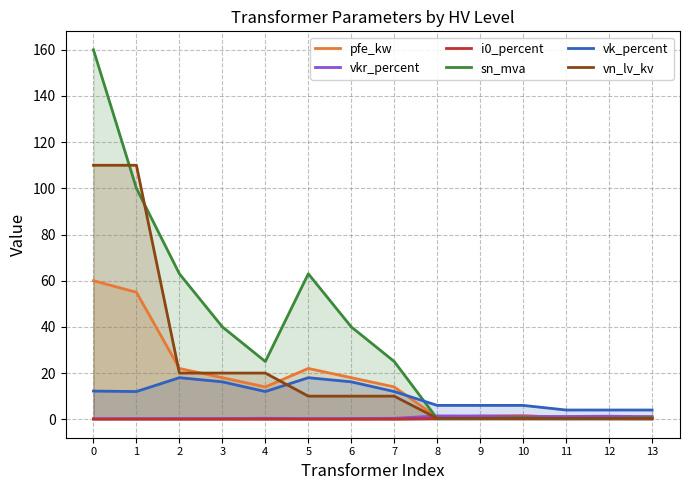

What is the difference between the second highest and second lowest values in the i0_percent series?

0.3